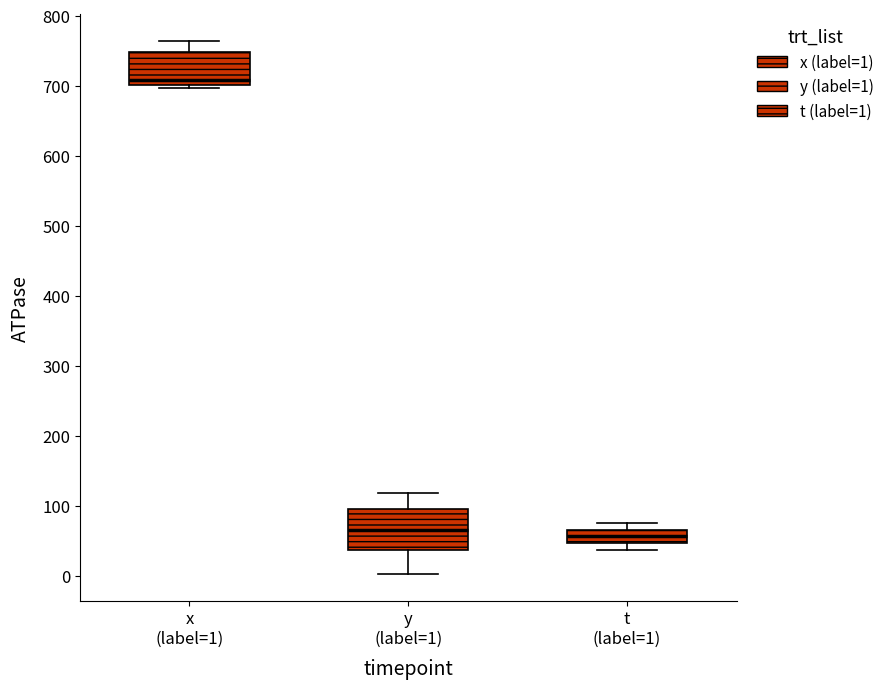

Where does the lower whisker of the box for y (label=1) end on the y-axis? The values are not printed on the chart, so give them approximately, as read against the axis.

0